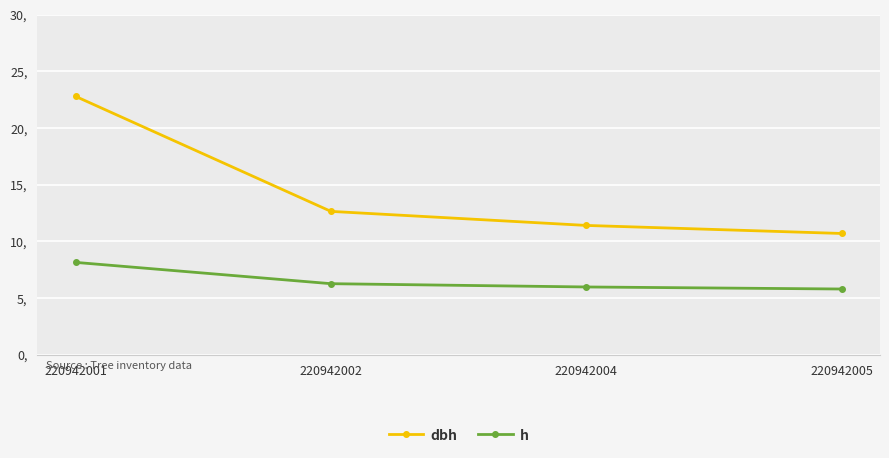

Rank the series by their maximum value, from highest to lowest.

dbh, h